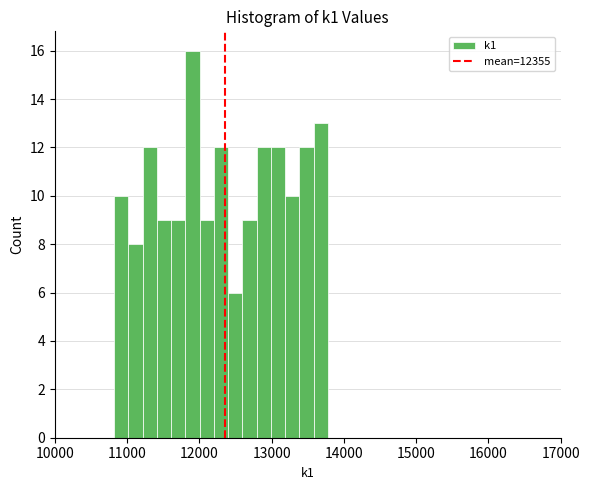

Read against the x-axis, roughly where is the centre of the tallest bar?

11900